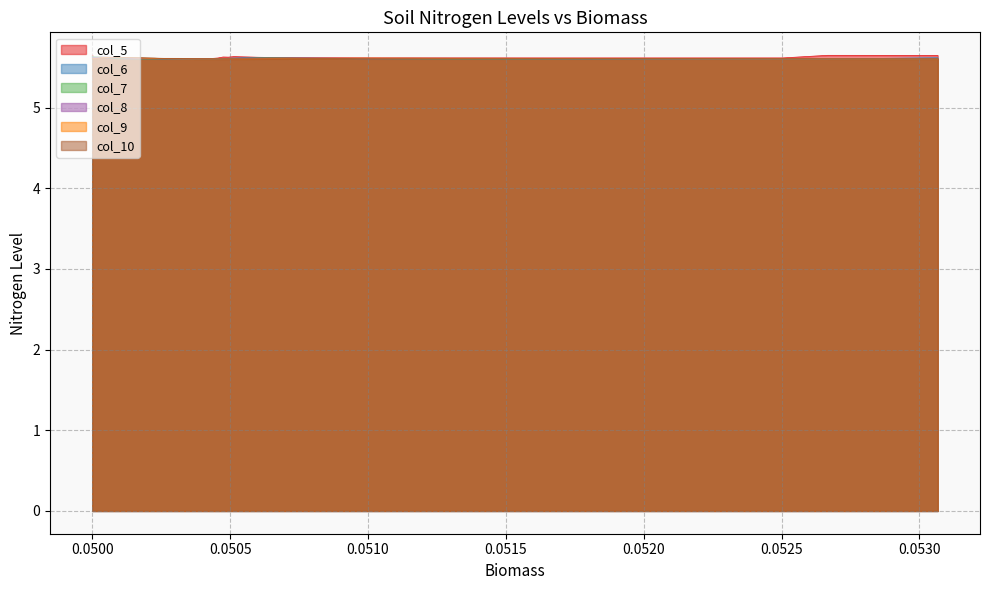

Reading left to right, transcribe all the data shown in this chart.

col_5: 0.05=5.7	0.05=5.6	0.05=5.6	0.05=5.6	0.0500218=5.6	0.0500427=5.6	0.0500628=5.6	0.0500849=5.6	0.0501054=5.6	0.0501272=5.6	0.0501578=5.6	0.0501904=5.6	0.0502249=5.6	0.050243=5.6	0.0502781=5.6	0.0503122=5.6	0.0503429=5.6	0.0503721=5.6	0.0504045=5.6	0.0504375=5.6	0.0504551=5.6	0.0504741=5.6	0.0504934=5.6	0.0505132=5.6	0.0505505=5.6	0.0506018=5.6	0.0506753=5.6	0.0507466=5.6	0.0508295=5.6	0.0509237=5.6	0.0509741=5.6	0.0511155=5.6	0.0512933=5.6	0.0515239=5.6	0.0517465=5.6	0.0519614=5.6	0.0522116=5.6	0.0525039=5.6	0.052667=5.6	0.0530662=5.6
col_6: 0.05=5.6	0.05=5.6	0.05=5.6	0.05=5.6	0.0500218=5.6	0.0500427=5.6	0.0500628=5.6	0.0500849=5.6	0.0501054=5.6	0.0501272=5.6	0.0501578=5.6	0.0501904=5.6	0.0502249=5.6	0.050243=5.6	0.0502781=5.6	0.0503122=5.6	0.0503429=5.6	0.0503721=5.6	0.0504045=5.6	0.0504375=5.6	0.0504551=5.6	0.0504741=5.6	0.0504934=5.6	0.0505132=5.6	0.0505505=5.6	0.0506018=5.6	0.0506753=5.6	0.0507466=5.6	0.0508295=5.6	0.0509237=5.6	0.0509741=5.6	0.0511155=5.6	0.0512933=5.6	0.0515239=5.6	0.0517465=5.6	0.0519614=5.6	0.0522116=5.6	0.0525039=5.6	0.052667=5.6	0.0530662=5.6
col_7: 0.05=5.6	0.05=5.6	0.05=5.6	0.05=5.6	0.0500218=5.6	0.0500427=5.6	0.0500628=5.6	0.0500849=5.6	0.0501054=5.6	0.0501272=5.6	0.0501578=5.6	0.0501904=5.6	0.0502249=5.6	0.050243=5.6	0.0502781=5.6	0.0503122=5.6	0.0503429=5.6	0.0503721=5.6	0.0504045=5.6	0.0504375=5.6	0.0504551=5.6	0.0504741=5.6	0.0504934=5.6	0.0505132=5.6	0.0505505=5.6	0.0506018=5.6	0.0506753=5.6	0.0507466=5.6	0.0508295=5.6	0.0509237=5.6	0.0509741=5.6	0.0511155=5.6	0.0512933=5.6	0.0515239=5.6	0.0517465=5.6	0.0519614=5.6	0.0522116=5.6	0.0525039=5.6	0.052667=5.6	0.0530662=5.6
col_8: 0.05=5.6	0.05=5.6	0.05=5.6	0.05=5.6	0.0500218=5.6	0.0500427=5.6	0.0500628=5.6	0.0500849=5.6	0.0501054=5.6	0.0501272=5.6	0.0501578=5.6	0.0501904=5.6	0.0502249=5.6	0.050243=5.6	0.0502781=5.6	0.0503122=5.6	0.0503429=5.6	0.0503721=5.6	0.0504045=5.6	0.0504375=5.6	0.0504551=5.6	0.0504741=5.6	0.0504934=5.6	0.0505132=5.6	0.0505505=5.6	0.0506018=5.6	0.0506753=5.6	0.0507466=5.6	0.0508295=5.6	0.0509237=5.6	0.0509741=5.6	0.0511155=5.6	0.0512933=5.6	0.0515239=5.6	0.0517465=5.6	0.0519614=5.6	0.0522116=5.6	0.0525039=5.6	0.052667=5.6	0.0530662=5.6
col_9: 0.05=5.6	0.05=5.6	0.05=5.6	0.05=5.6	0.0500218=5.6	0.0500427=5.6	0.0500628=5.6	0.0500849=5.6	0.0501054=5.6	0.0501272=5.6	0.0501578=5.6	0.0501904=5.6	0.0502249=5.6	0.050243=5.6	0.0502781=5.6	0.0503122=5.6	0.0503429=5.6	0.0503721=5.6	0.0504045=5.6	0.0504375=5.6	0.0504551=5.6	0.0504741=5.6	0.0504934=5.6	0.0505132=5.6	0.0505505=5.6	0.0506018=5.6	0.0506753=5.6	0.0507466=5.6	0.0508295=5.6	0.0509237=5.6	0.0509741=5.6	0.0511155=5.6	0.0512933=5.6	0.0515239=5.6	0.0517465=5.6	0.0519614=5.6	0.0522116=5.6	0.0525039=5.6	0.052667=5.6	0.0530662=5.6
col_10: 0.05=5.6	0.05=5.6	0.05=5.6	0.05=5.6	0.0500218=5.6	0.0500427=5.6	0.0500628=5.6	0.0500849=5.6	0.0501054=5.6	0.0501272=5.6	0.0501578=5.6	0.0501904=5.6	0.0502249=5.6	0.050243=5.6	0.0502781=5.6	0.0503122=5.6	0.0503429=5.6	0.0503721=5.6	0.0504045=5.6	0.0504375=5.6	0.0504551=5.6	0.0504741=5.6	0.0504934=5.6	0.0505132=5.6	0.0505505=5.6	0.0506018=5.6	0.0506753=5.6	0.0507466=5.6	0.0508295=5.6	0.0509237=5.6	0.0509741=5.6	0.0511155=5.6	0.0512933=5.6	0.0515239=5.6	0.0517465=5.6	0.0519614=5.6	0.0522116=5.6	0.0525039=5.6	0.052667=5.6	0.0530662=5.6